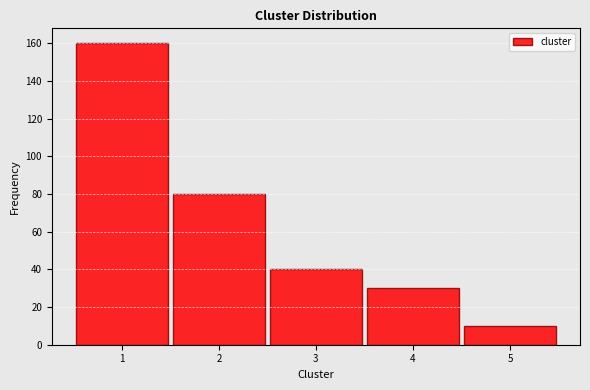

Reading left to right, transcribe this chart: for each bar, give the range it covers on the x-axis and its height. The values are not printed on the chart, so give them approximately, as read against the axis.

0.5 to 1.5: 160
1.5 to 2.5: 80
2.5 to 3.5: 40
3.5 to 4.5: 30
4.5 to 5.5: 10